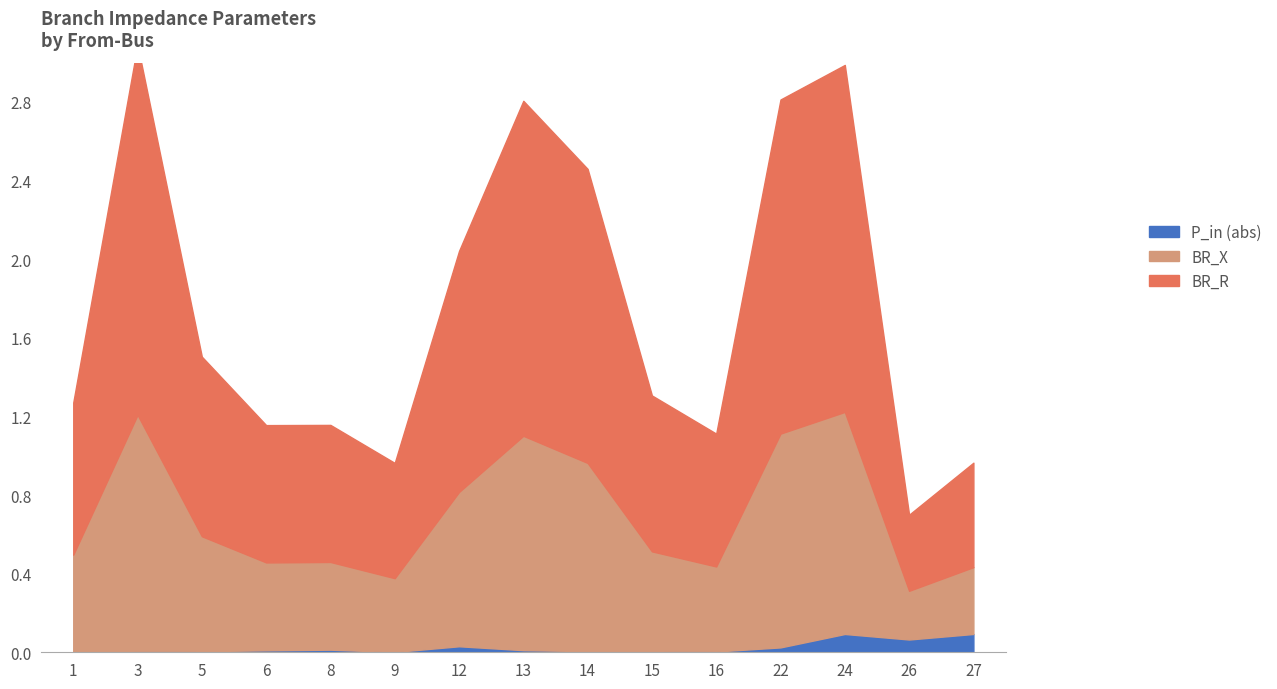

How many series are shown in this chart?

3